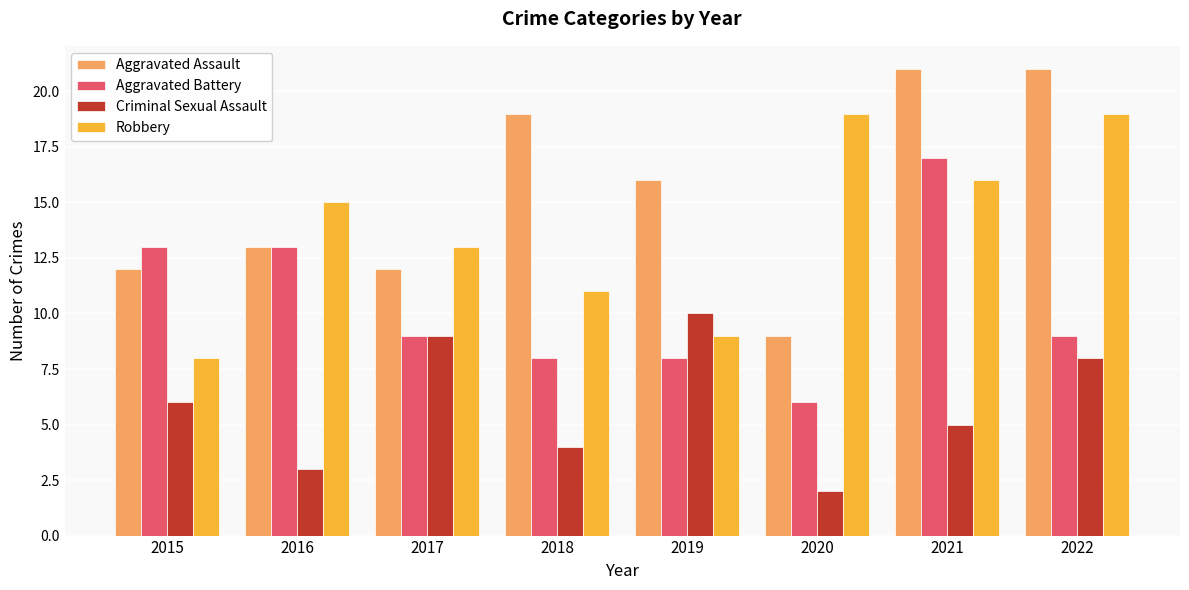

What is the value of the Robbery bar at the 3rd from the left?

13